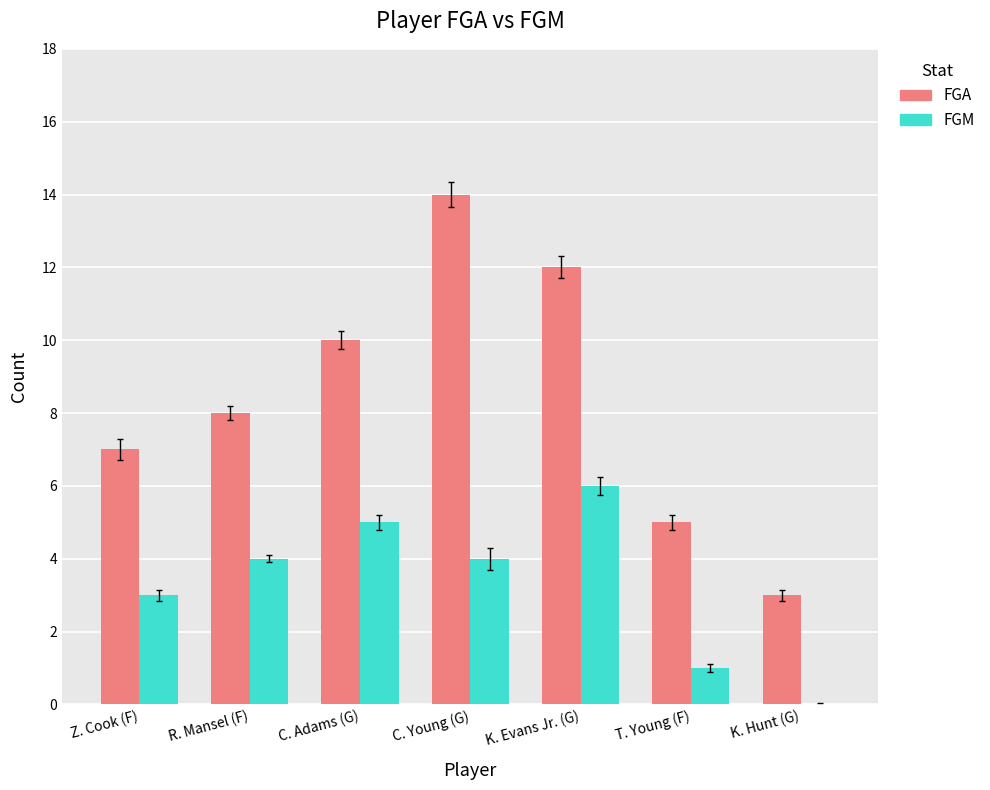

The value of FGM at K. Evans Jr. (G) is 6. True or false?

True